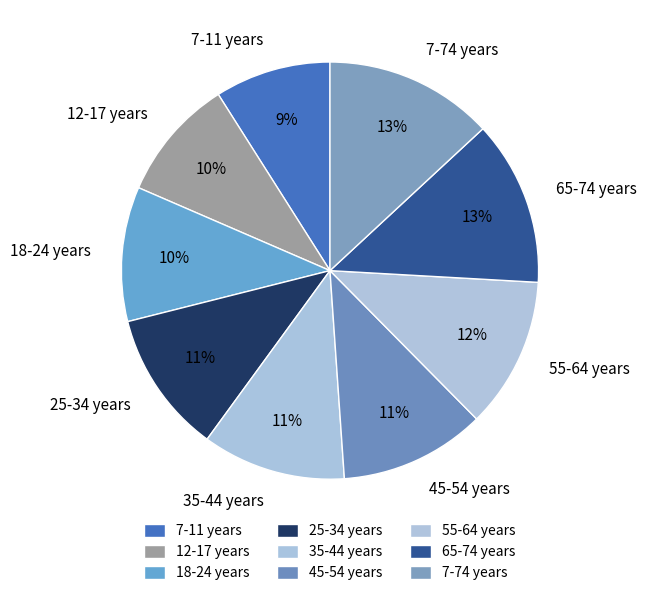

Count the number of slices in the pie.

9